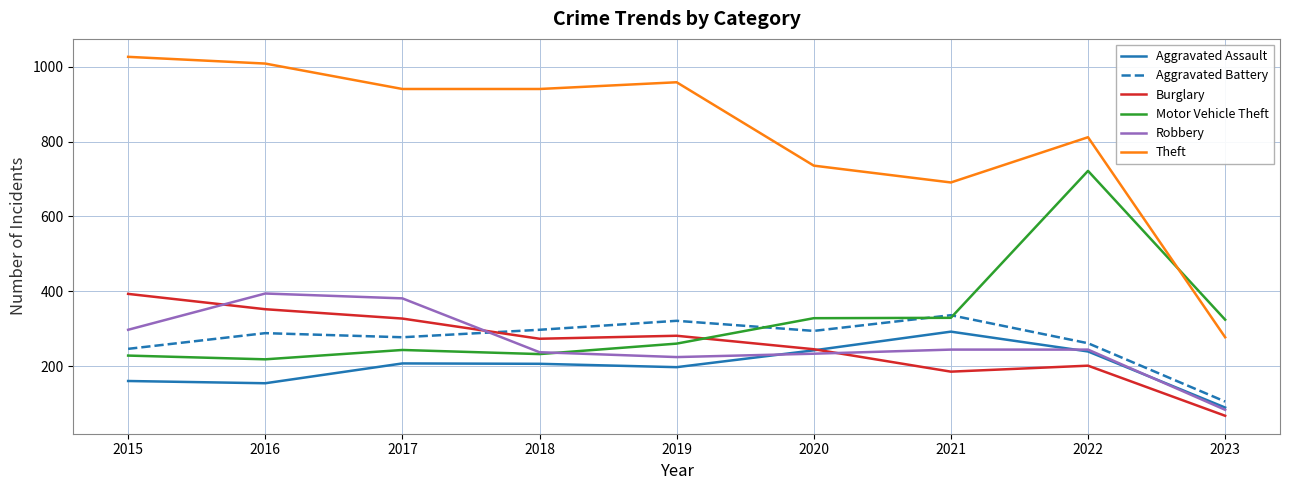

At which category is the sum across all series the highest?

2022